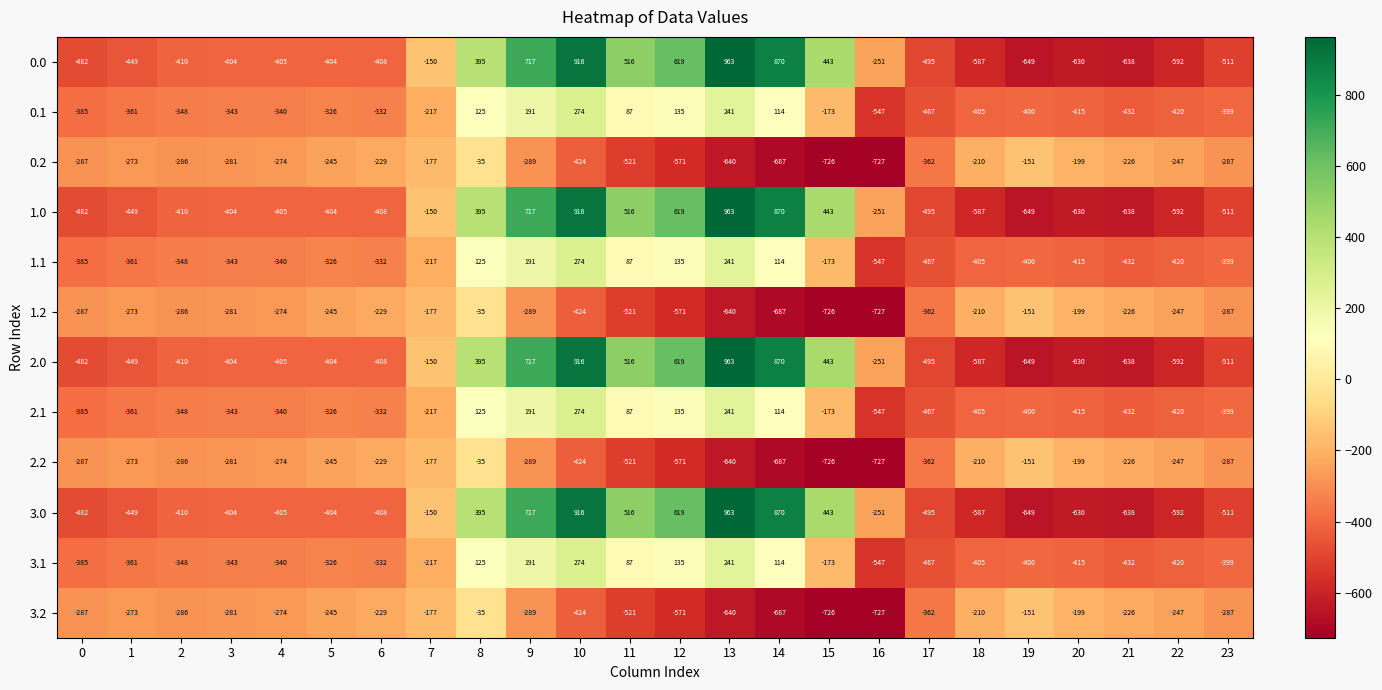

The 0.1 series shows 274 at 10. True or false?

True